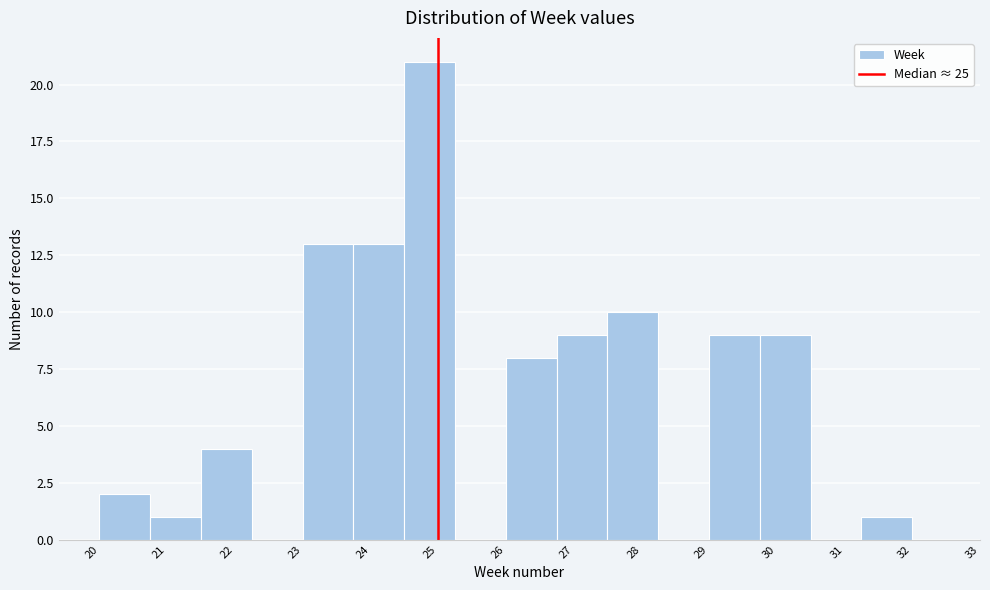

Reading left to right, transcribe this chart: for each bar, give the range it covers on the x-axis and its height. Neither the bar edges nor the heights are printed on the chart, so give them approximately, as read against the axes.

20.00 to 20.75: 2
20.75 to 21.50: 1
21.50 to 22.25: 4
22.25 to 23.00: 0
23.00 to 23.75: 13
23.75 to 24.50: 13
24.50 to 25.25: 21
25.25 to 26.00: 0
26.00 to 26.75: 8
26.75 to 27.50: 9
27.50 to 28.25: 10
28.25 to 29.00: 0
29.00 to 29.75: 9
29.75 to 30.50: 9
30.50 to 31.25: 0
31.25 to 32.00: 1